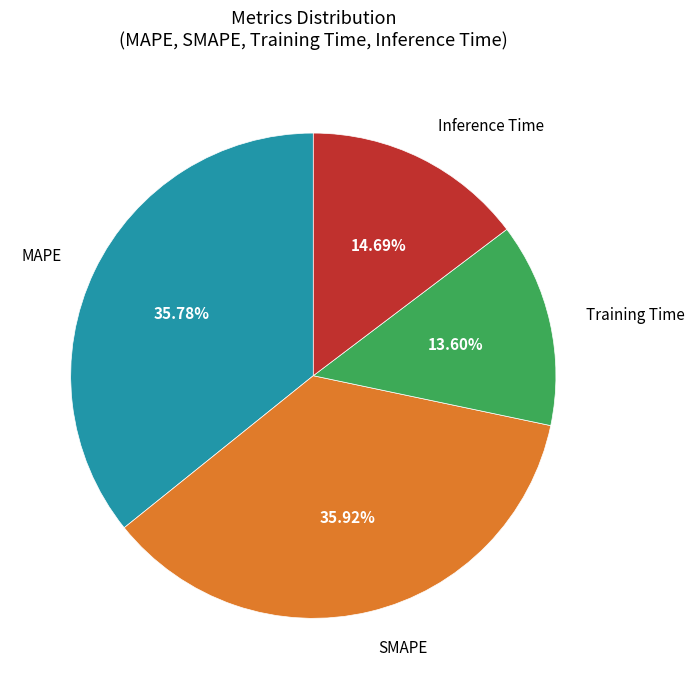

Does any single category account for the majority?

No